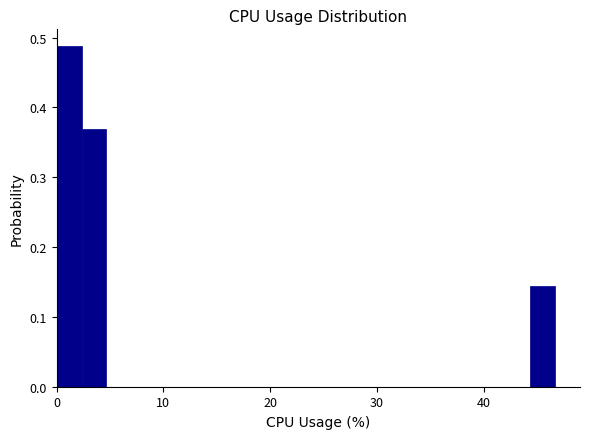

Around what value on the x-axis is the tallest bar? Give the approximate position of its centre, as read against the axis.

1